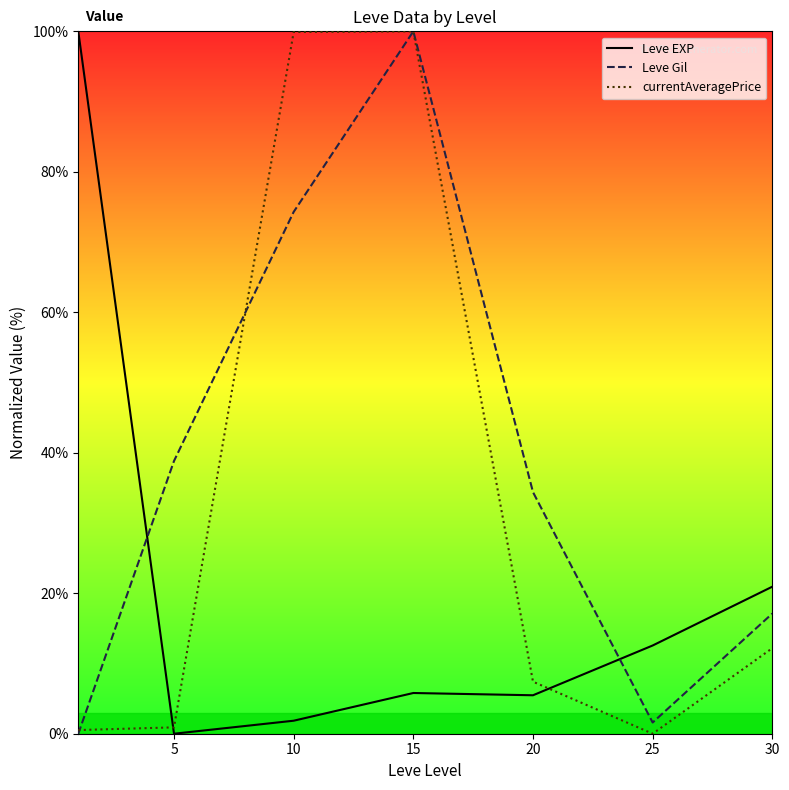

Is it true that Leve Gil equals 66.1 at 15?

False